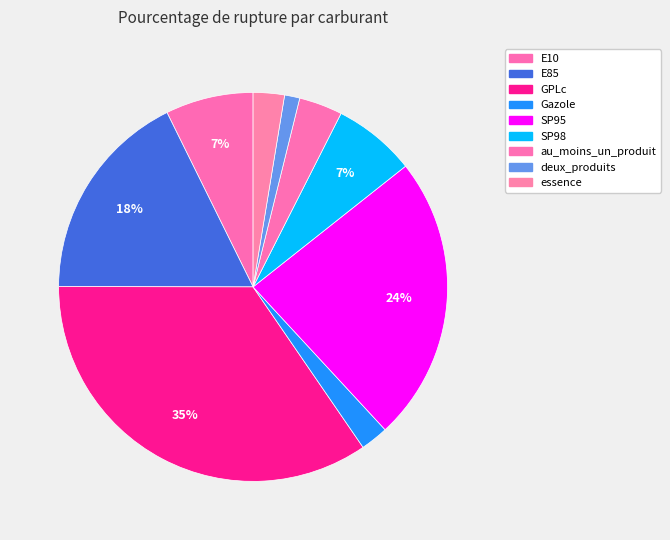

Does E10 represent more than half of the total?

No